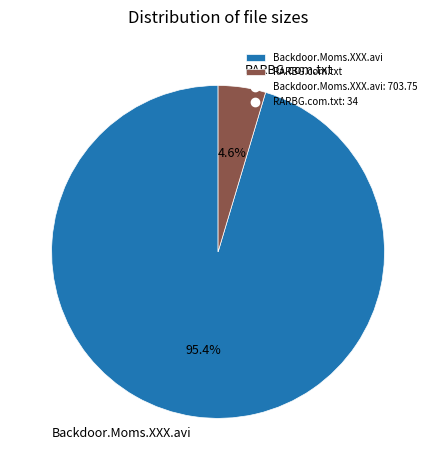

To the nearest percent, what is the average slice percentage?

50%